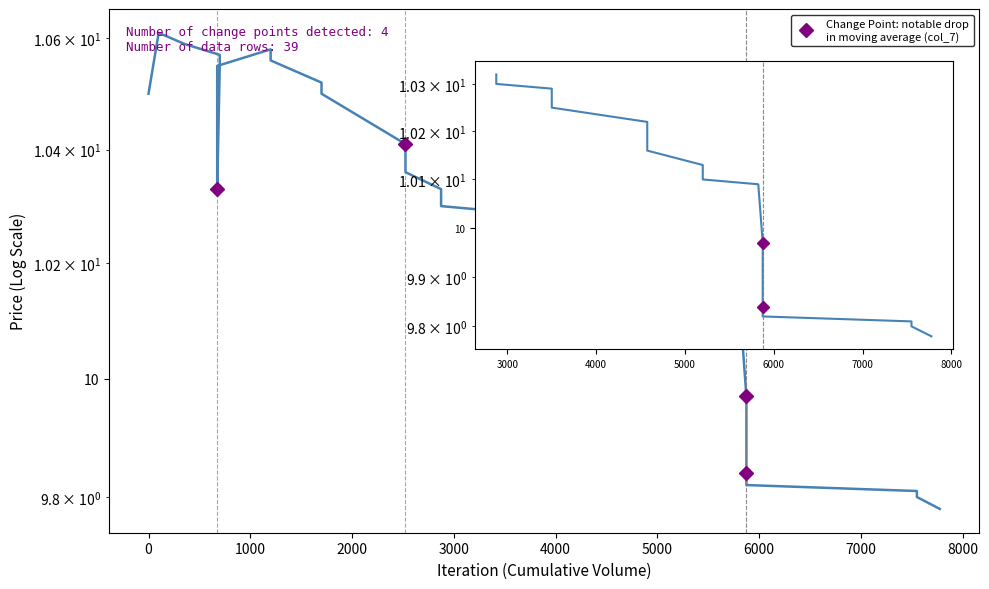

What is the smallest value displayed?

9.8